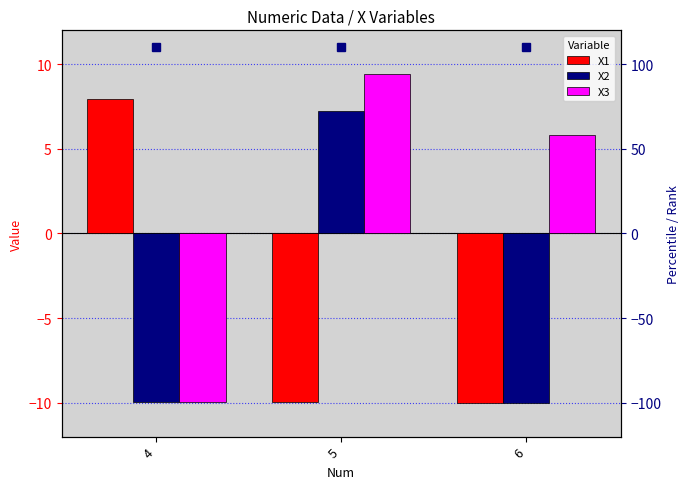

What is the smallest value displayed?

-10.0